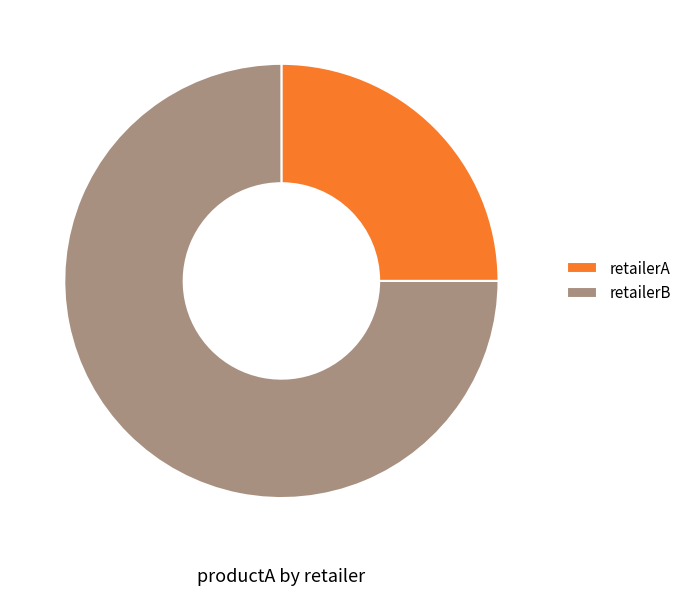

What is the ratio of the value at retailerA to the value at retailerB?

0.3